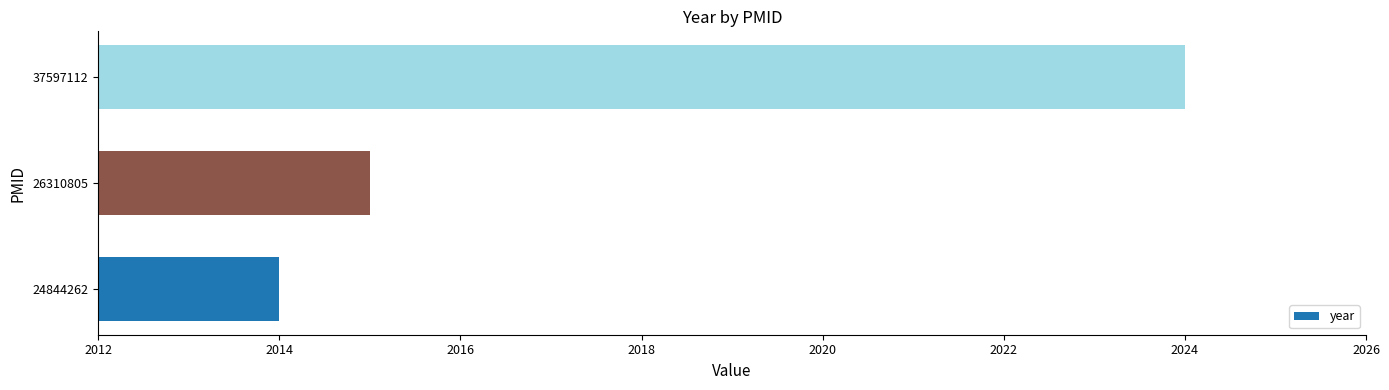

List the labels in order of value, smallest first.

24844262, 26310805, 37597112